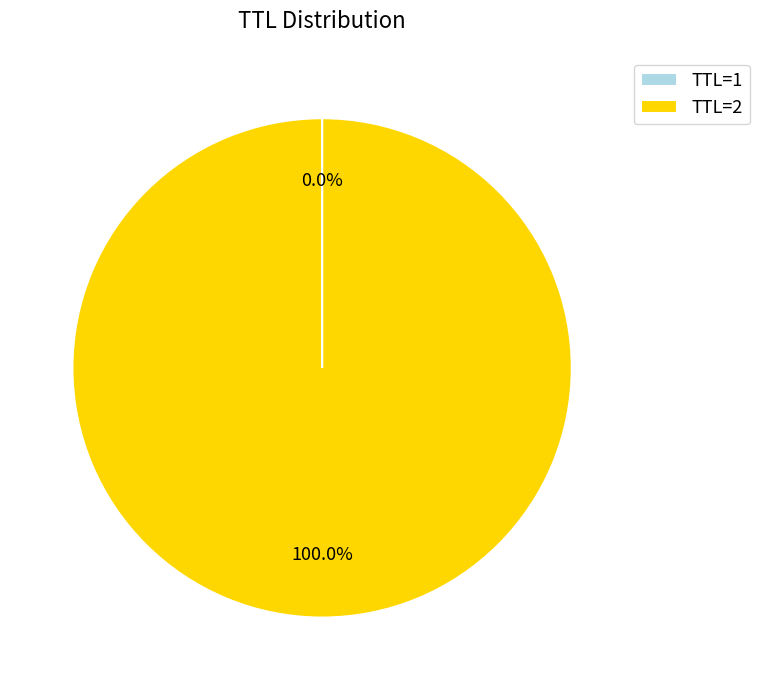

Which category has the biggest portion of the pie?

TTL=2